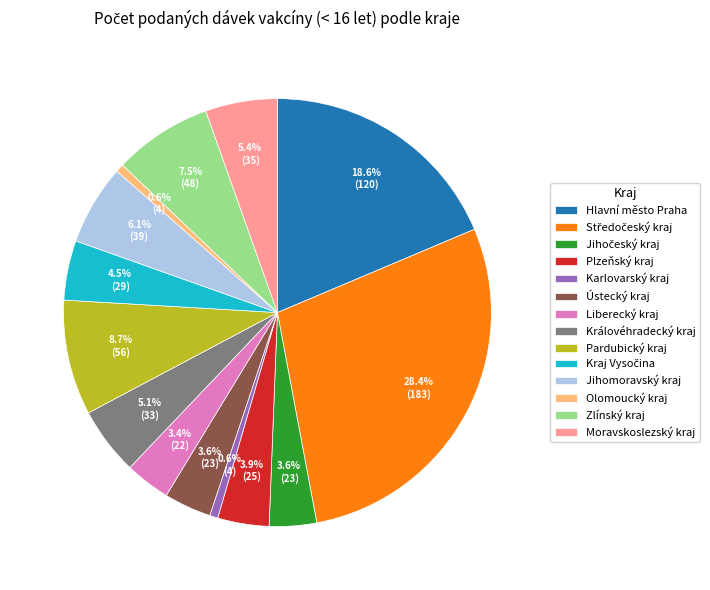

Is Karlovarský kraj the majority of the pie?

No